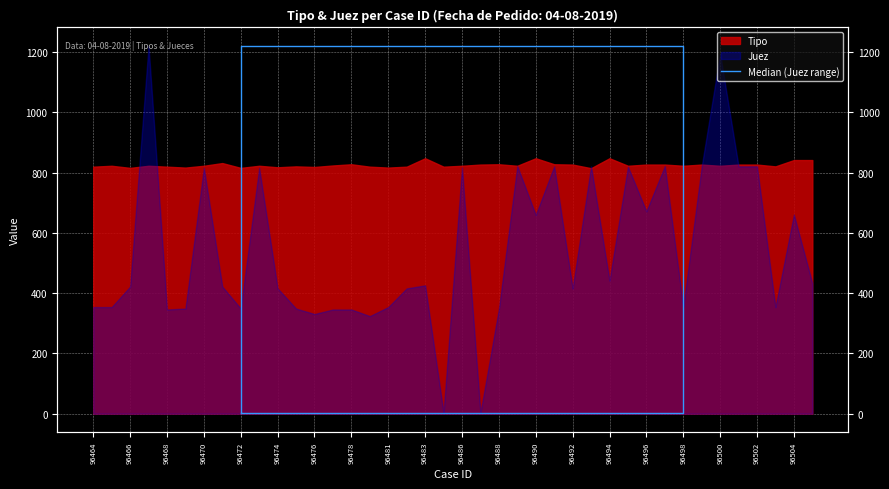

What is the greatest value displayed?

1221